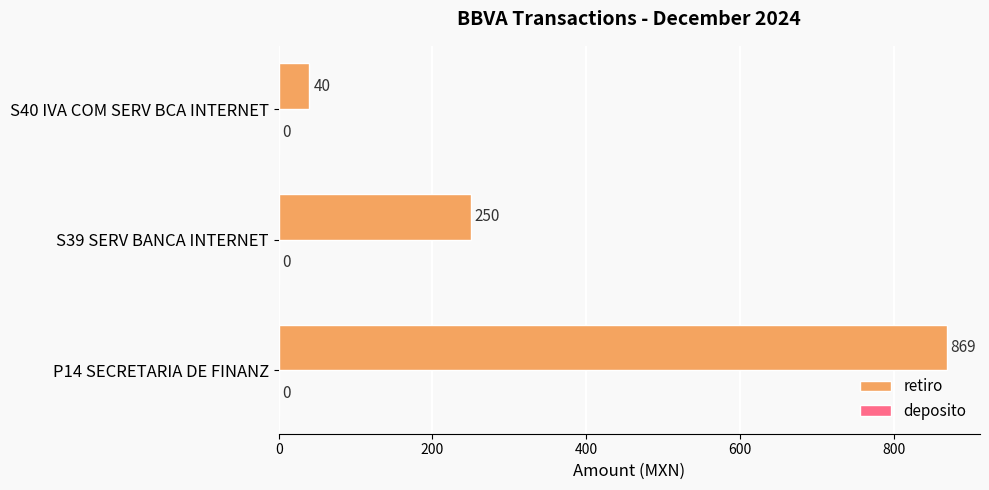

What is the greatest value displayed?

869